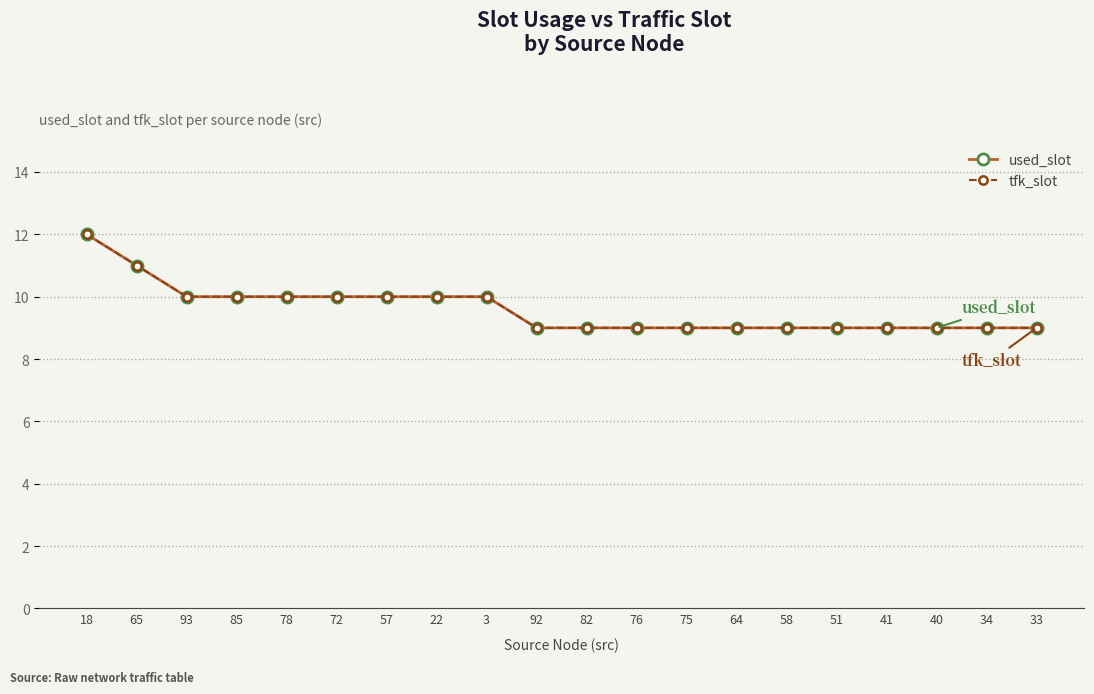

List the labels in order of used_slot value, largest first.

18, 65, 93, 85, 78, 72, 57, 22, 3, 92, 82, 76, 75, 64, 58, 51, 41, 40, 34, 33